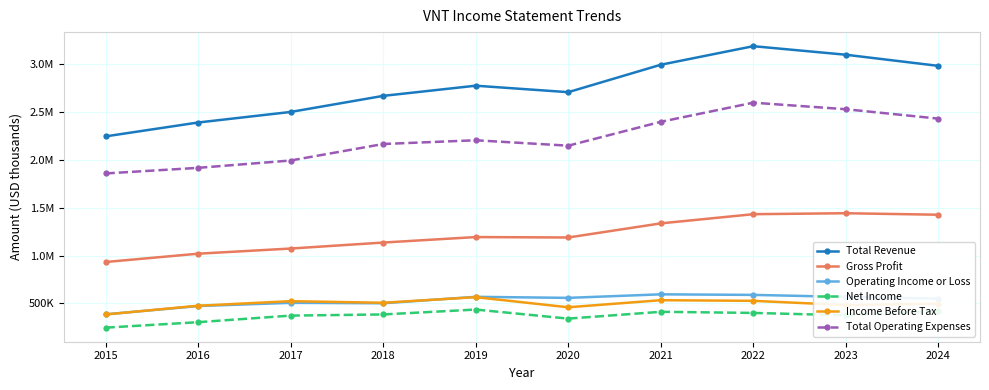

The Total Operating Expenses series shows 2958539 at 2020. True or false?

False